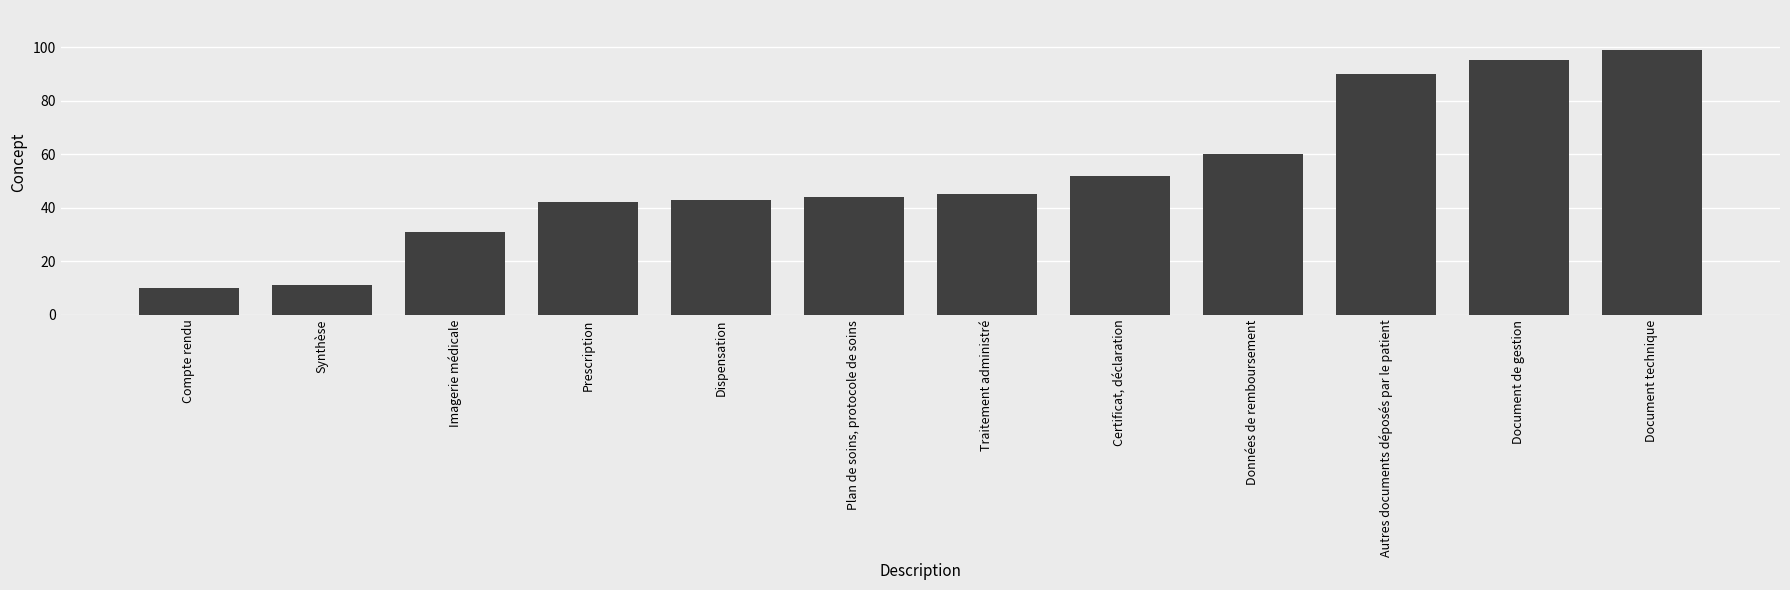

What is the value of the 9th bar from the left?

60